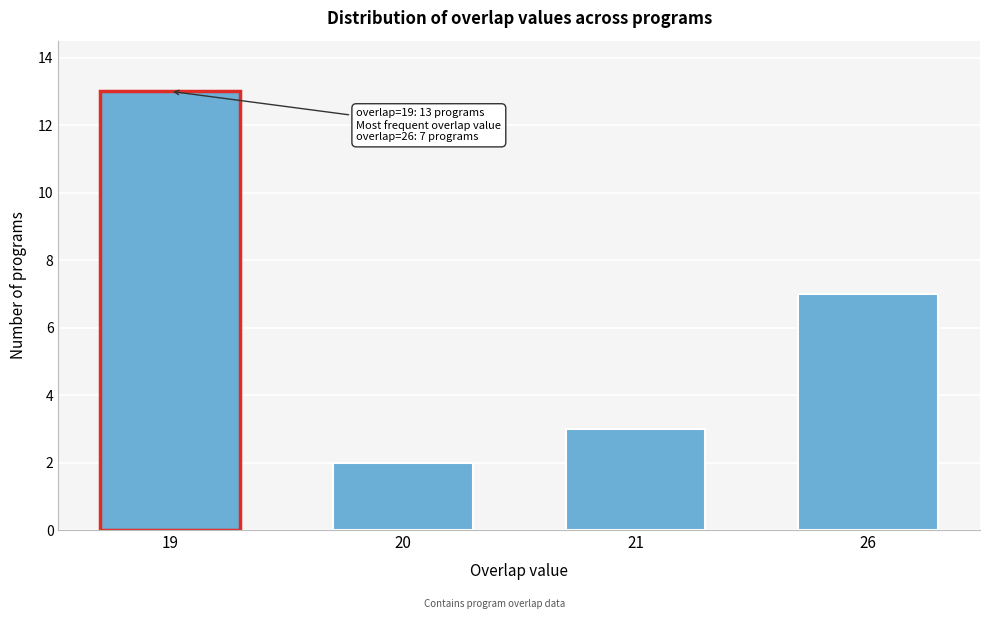

Reading left to right, what are all the values shown in this chart?

13	2	3	7